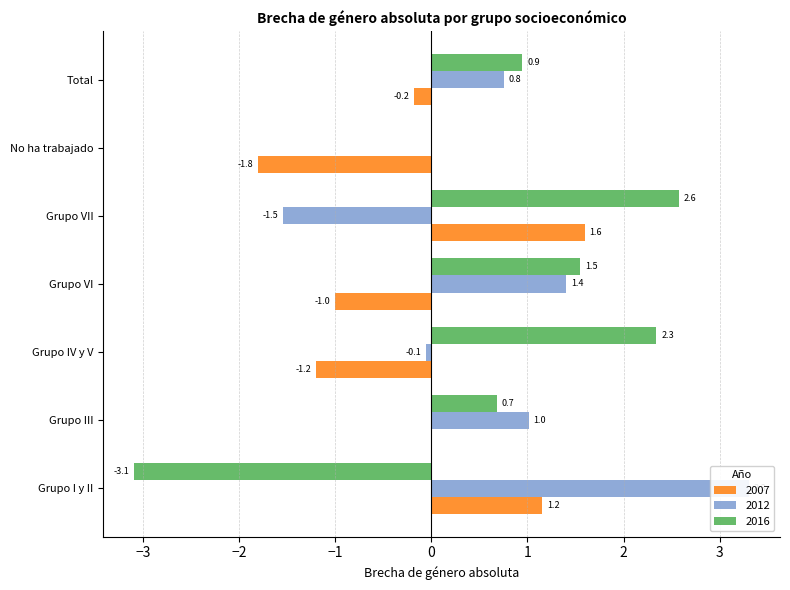

Which series changed the most between Grupo VII and No ha trabajado?

2007